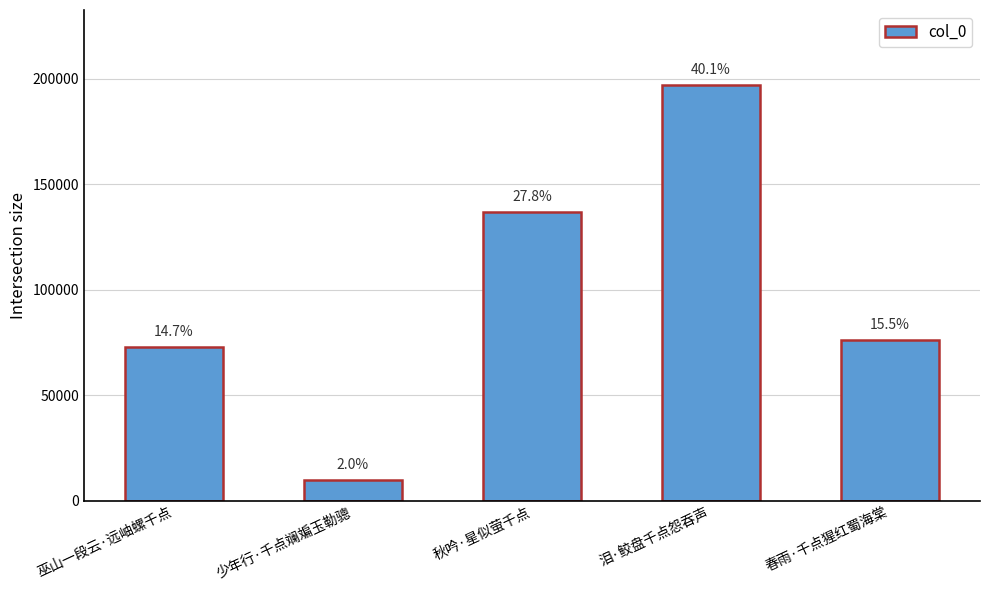

What is the change in value from 少年行·千点斓斒玉勒骢 to 秋吟·星似萤千点?

+126934